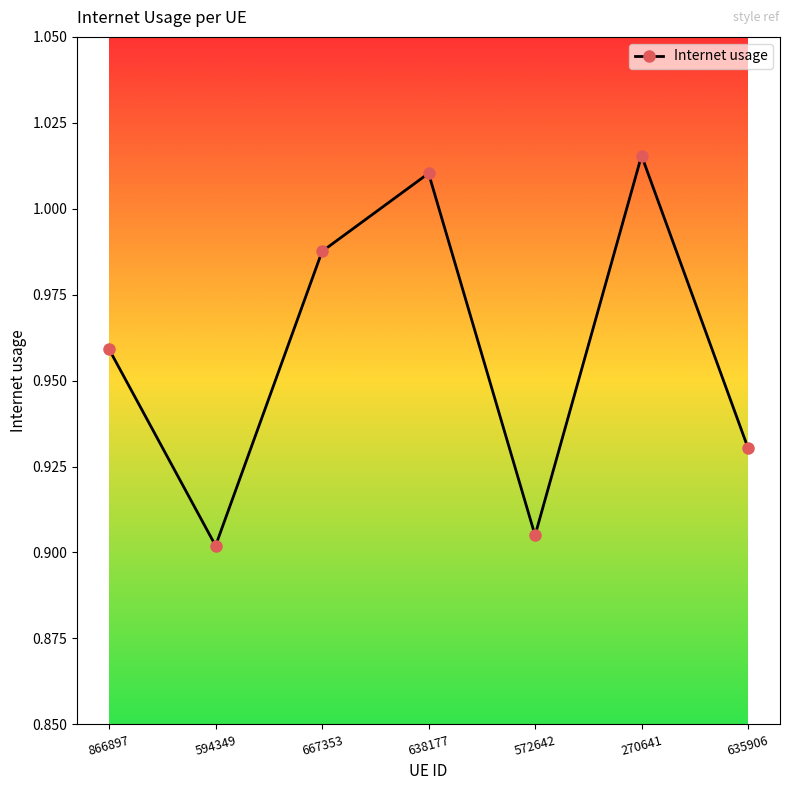

Which category has the highest value across all series?

270641